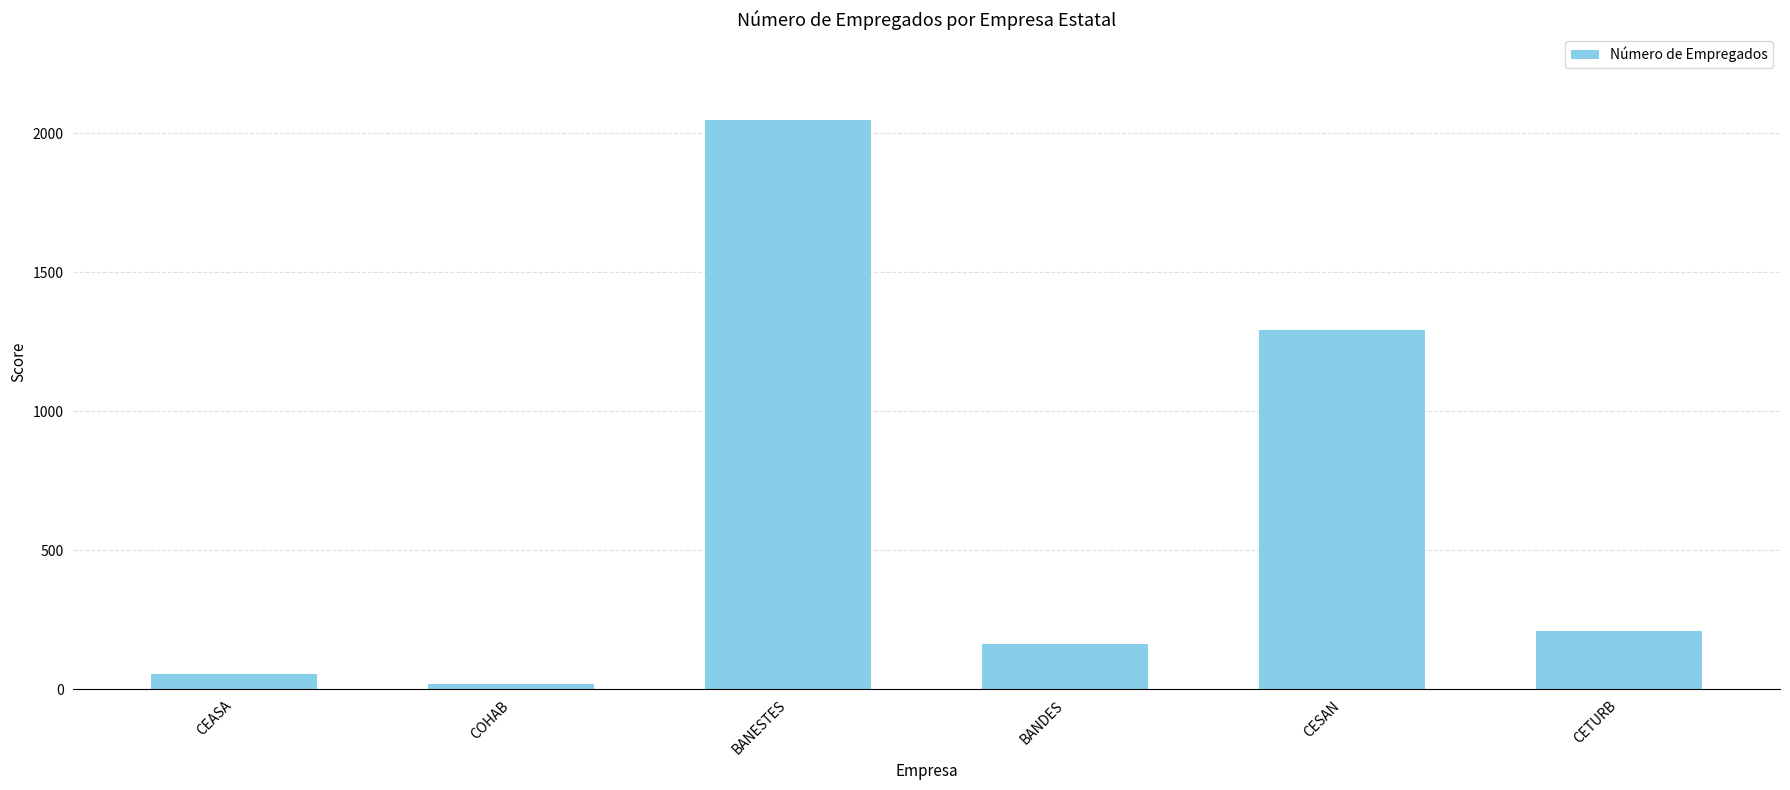

The value at CEASA is 56. True or false?

True